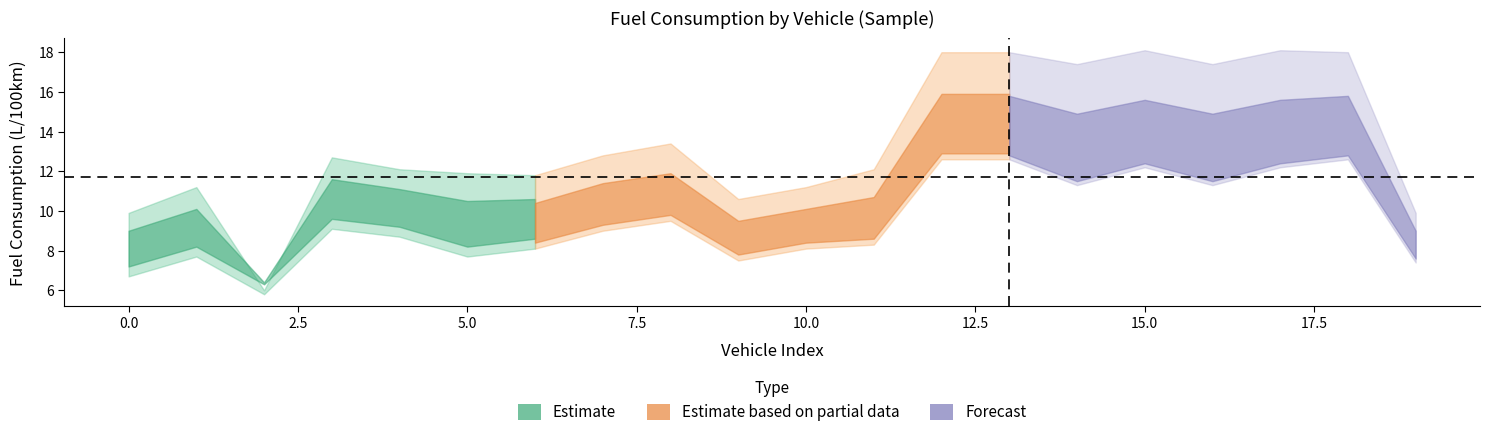

Reading left to right, what are all the values shown in this chart?

FUELCONSUMPTION_CITY: 0=9.9	1=11.2	2=6.0	3=12.7	4=12.1	5=11.9	6=11.8	7=12.8	8=13.4	9=10.6	10=11.2	11=12.1	12=18.0	13=18.0	14=17.4	15=18.1	16=17.4	17=18.1	18=18.0	19=9.9
FUELCONSUMPTION_HWY: 0=6.7	1=7.7	2=5.8	3=9.1	4=8.7	5=7.7	6=8.1	7=9.0	8=9.5	9=7.5	10=8.1	11=8.3	12=12.6	13=12.6	14=11.3	15=12.2	16=11.3	17=12.2	18=12.6	19=7.4
FUELCONSUMPTION_COMB: 0=8.5	1=9.6	2=5.9	3=11.1	4=10.6	5=10.0	6=10.1	7=11.1	8=11.6	9=9.2	10=9.8	11=10.4	12=15.6	13=15.6	14=14.7	15=15.4	16=14.7	17=15.4	18=15.6	19=8.8